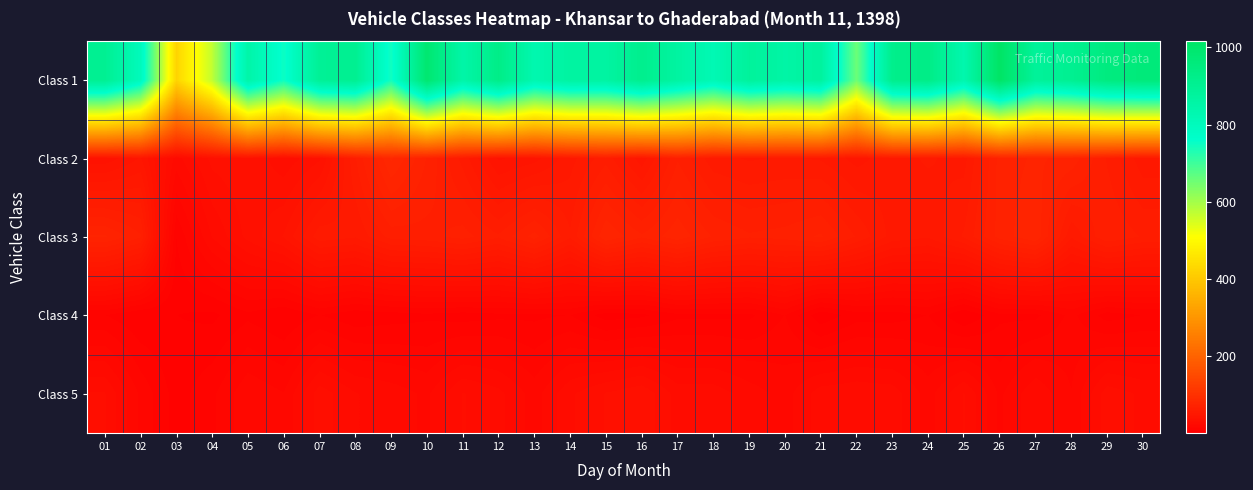

At which category is the sum across all series the highest?

26